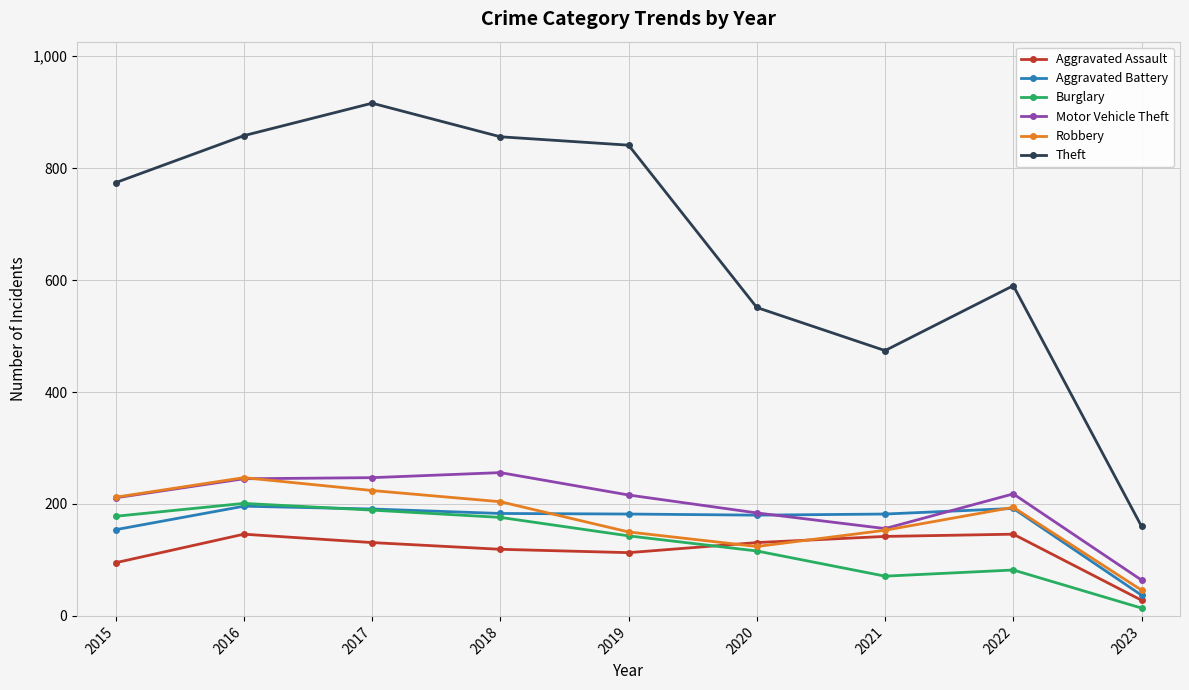

Where do Burglary and Aggravated Assault first cross each other?

2019 and 2020